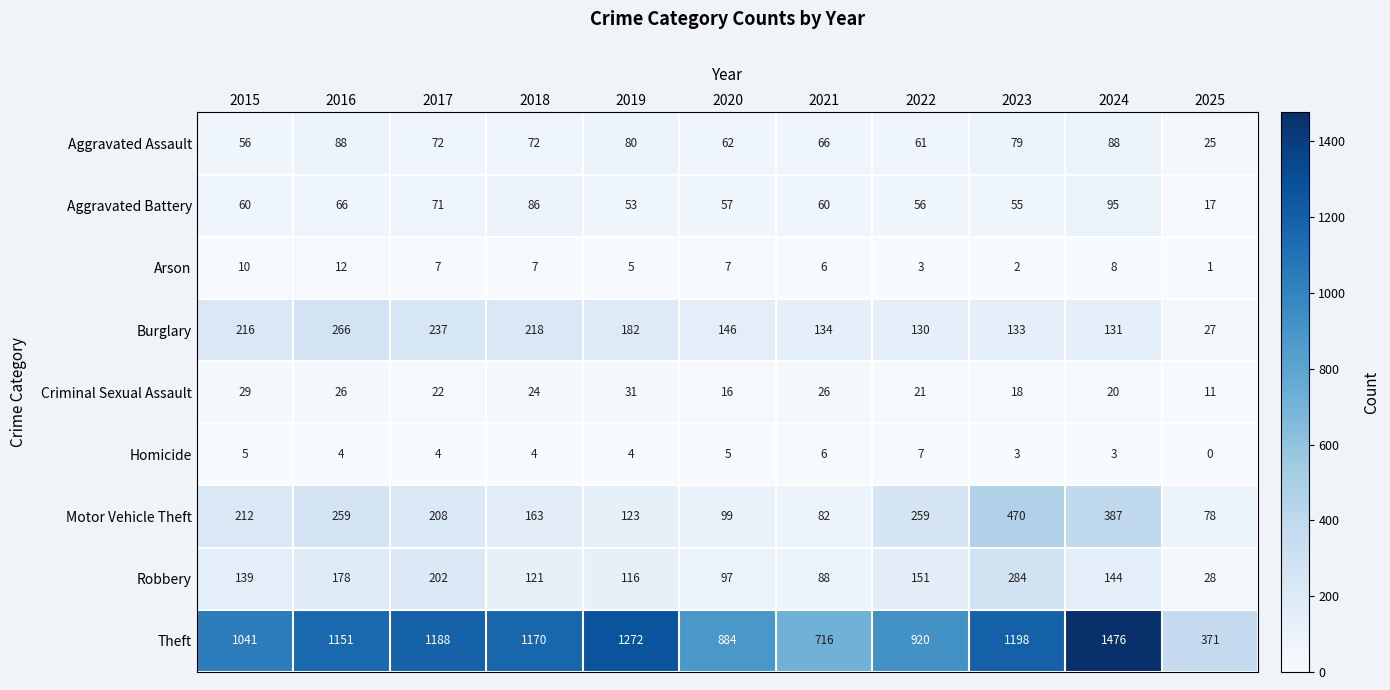

How many categories are shown in the chart?

11